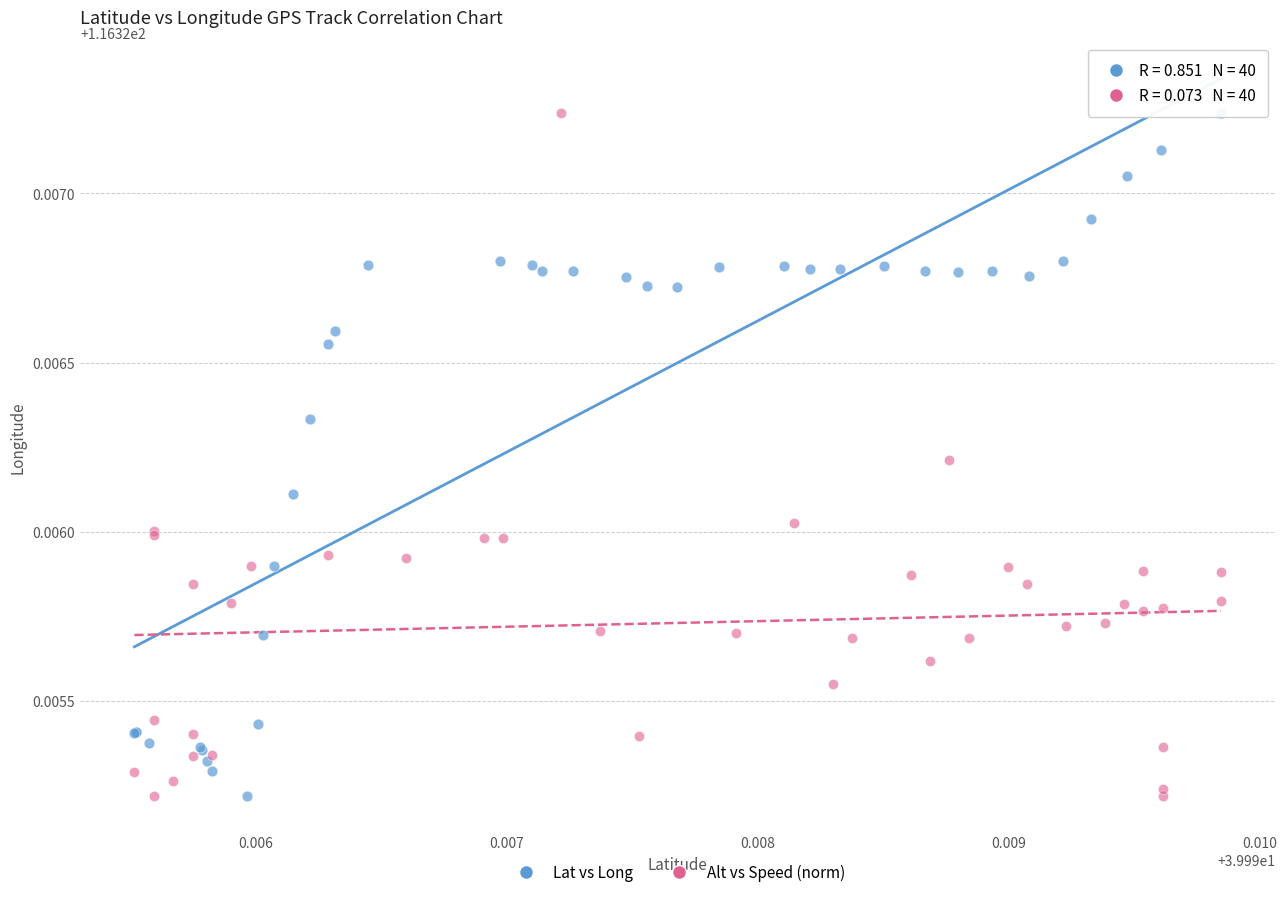

What are all the series names shown in the legend?

Lat vs Long, Alt vs Speed (norm)